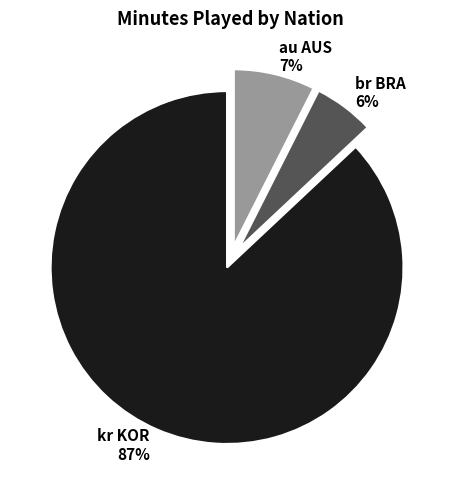

What is the largest slice in the pie chart?

kr KOR